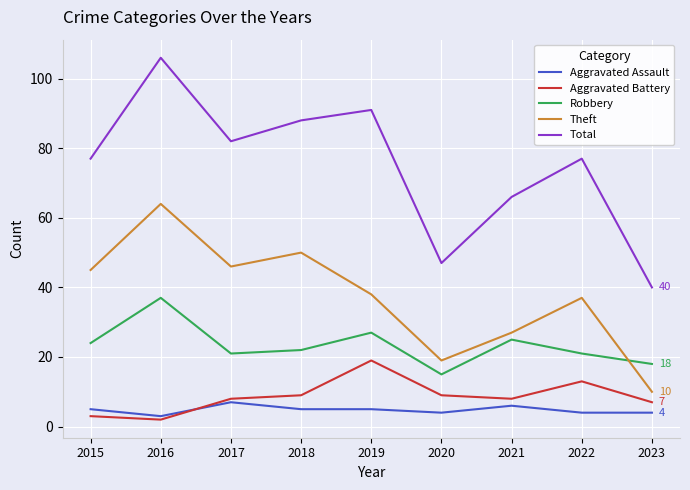

How many interior local valleys does the Aggravated Battery series have?

2